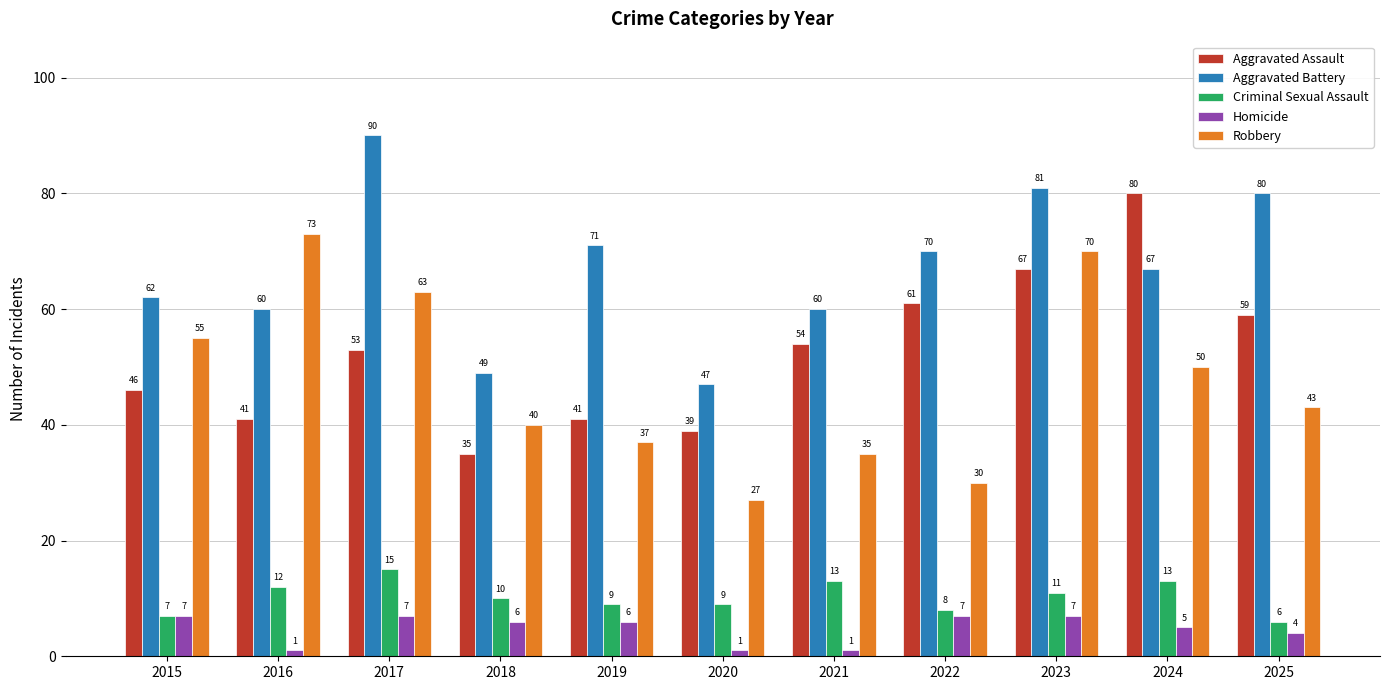

Reading right to left, extract all data points from this chart.

Aggravated Assault: 2025=59	2024=80	2023=67	2022=61	2021=54	2020=39	2019=41	2018=35	2017=53	2016=41	2015=46
Aggravated Battery: 2025=80	2024=67	2023=81	2022=70	2021=60	2020=47	2019=71	2018=49	2017=90	2016=60	2015=62
Criminal Sexual Assault: 2025=6	2024=13	2023=11	2022=8	2021=13	2020=9	2019=9	2018=10	2017=15	2016=12	2015=7
Homicide: 2025=4	2024=5	2023=7	2022=7	2021=1	2020=1	2019=6	2018=6	2017=7	2016=1	2015=7
Robbery: 2025=43	2024=50	2023=70	2022=30	2021=35	2020=27	2019=37	2018=40	2017=63	2016=73	2015=55